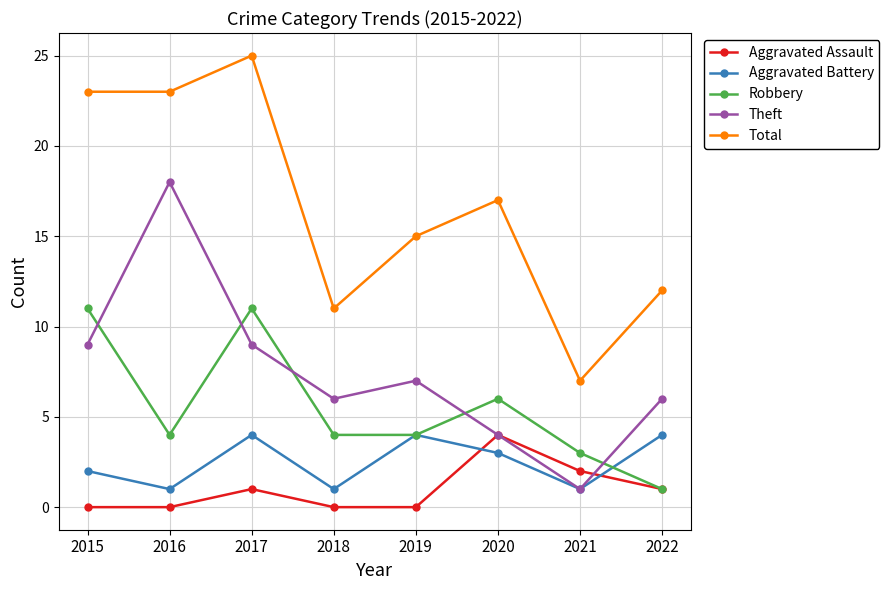

How many data points in Aggravated Battery are less than 3?

4